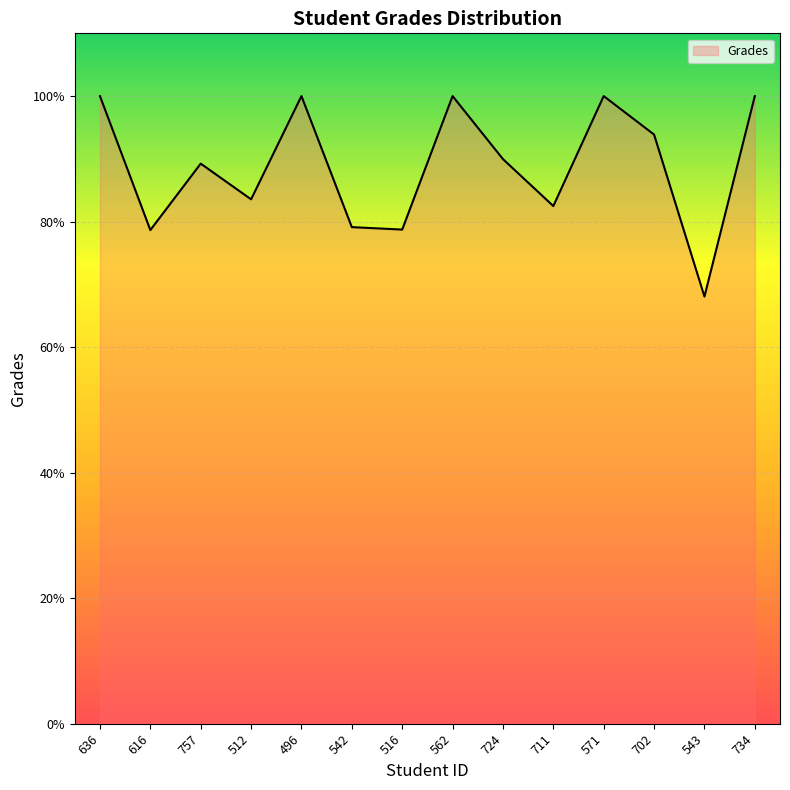

Where is the first local minimum?

616